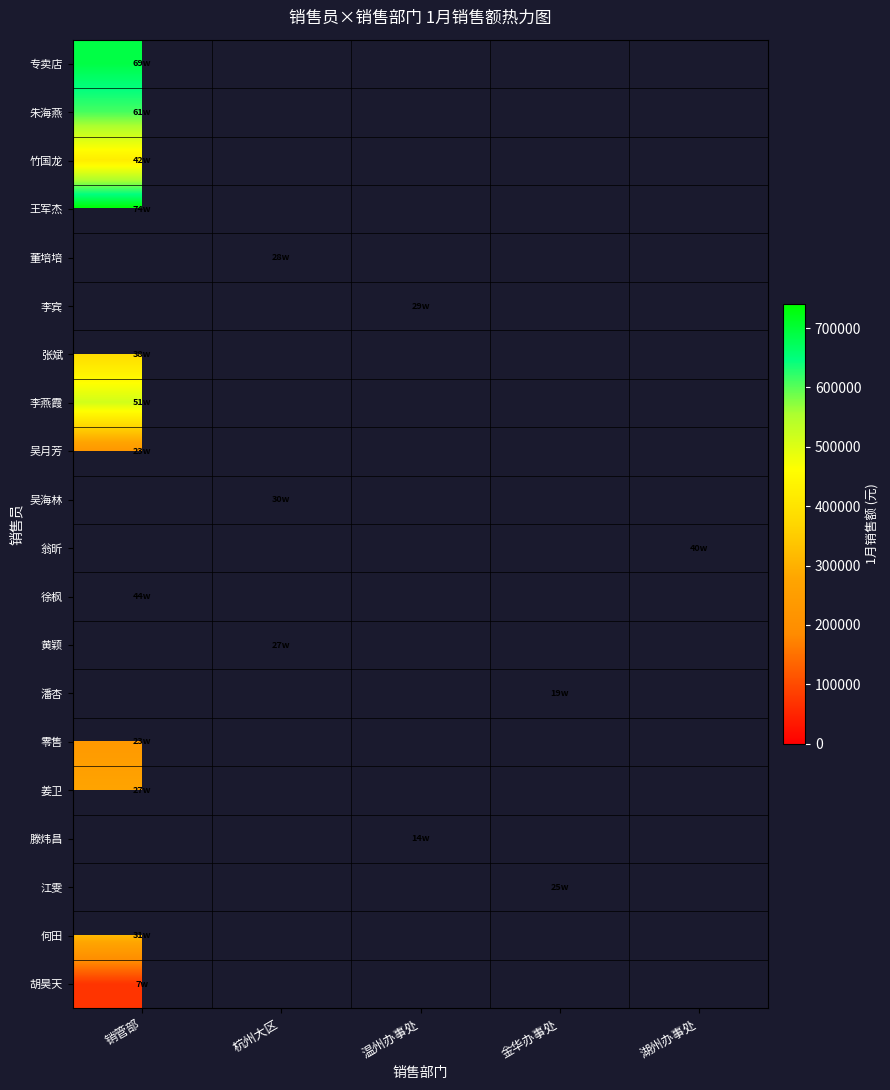

At how many categories does at least one series exceed 539902?

1